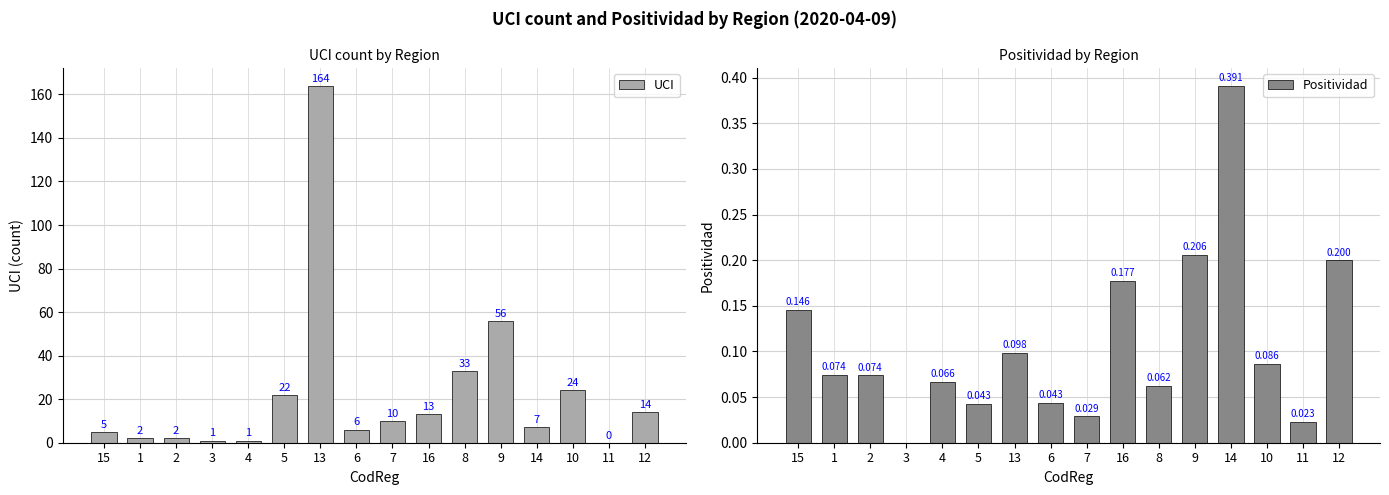

The value of Positividad at 15 is 0.1. True or false?

True